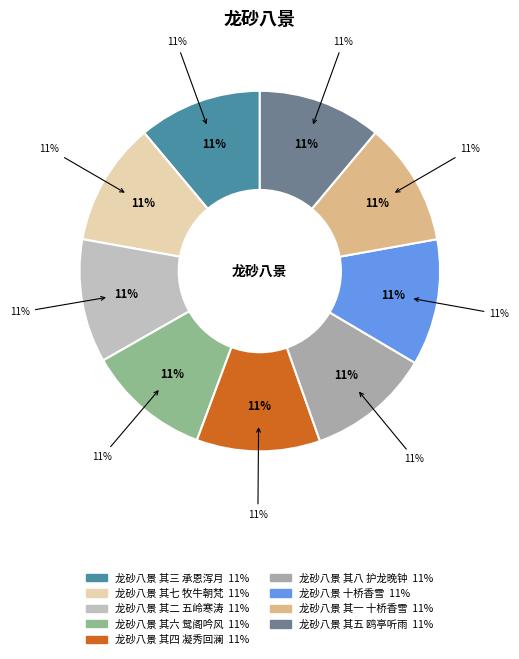

Count the number of slices in the pie.

9